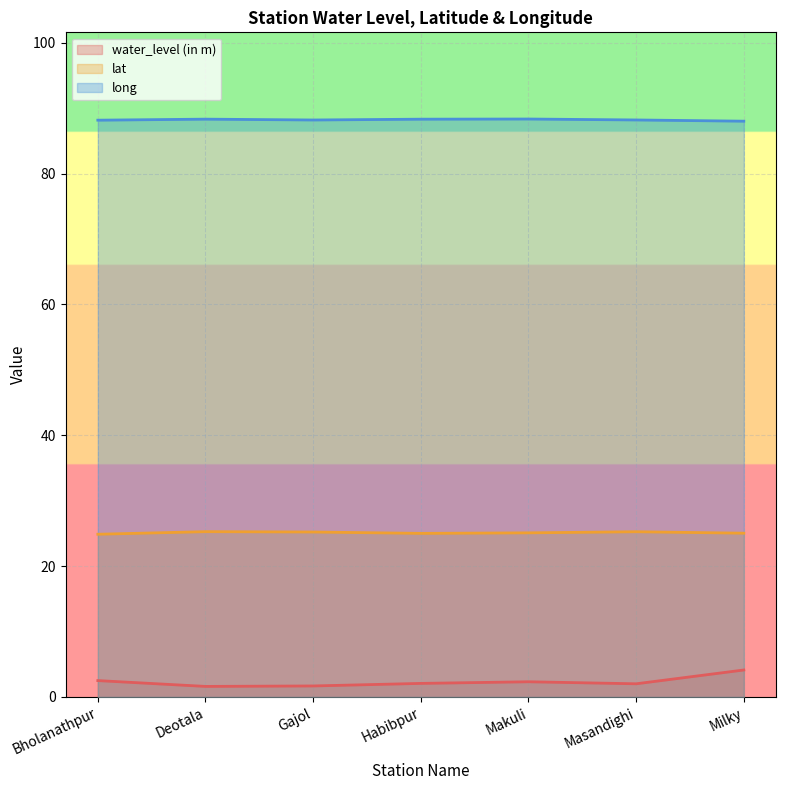

Rank the categories by long value from highest to lowest.

Makuli, Deotala, Habibpur, Masandighi, Gajol, Bholanathpur, Milky